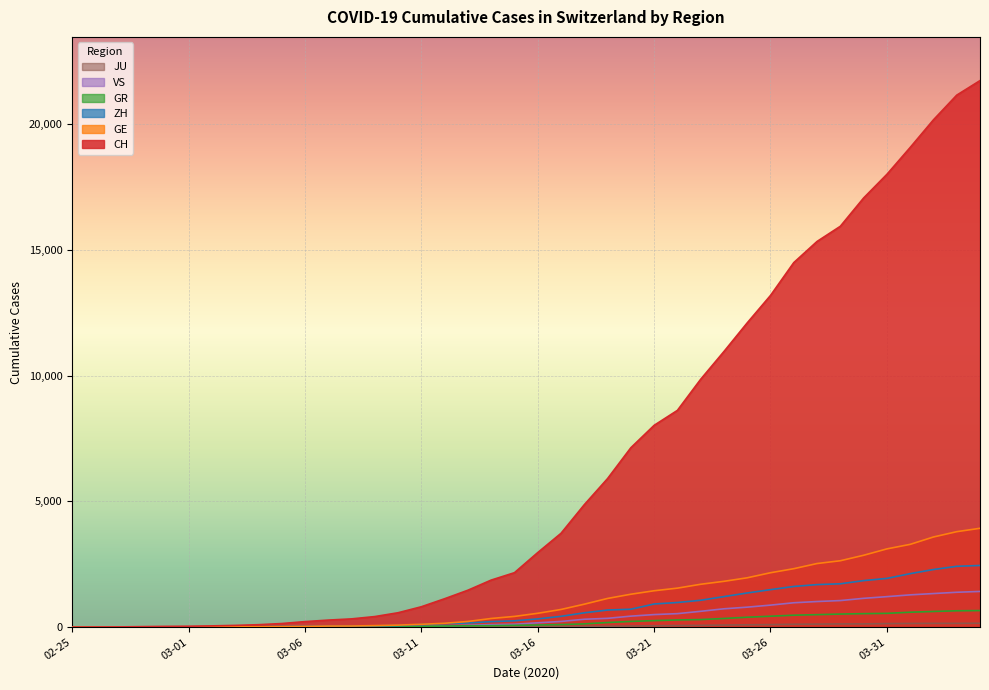

What is the average value of the ZH series?

725